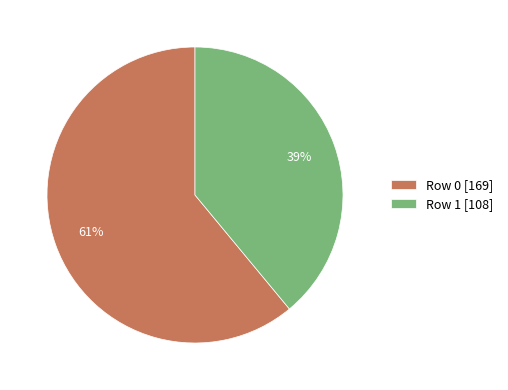

Combined, do Row 1 [108] and Row 0 [169] account for over 50%?

Yes